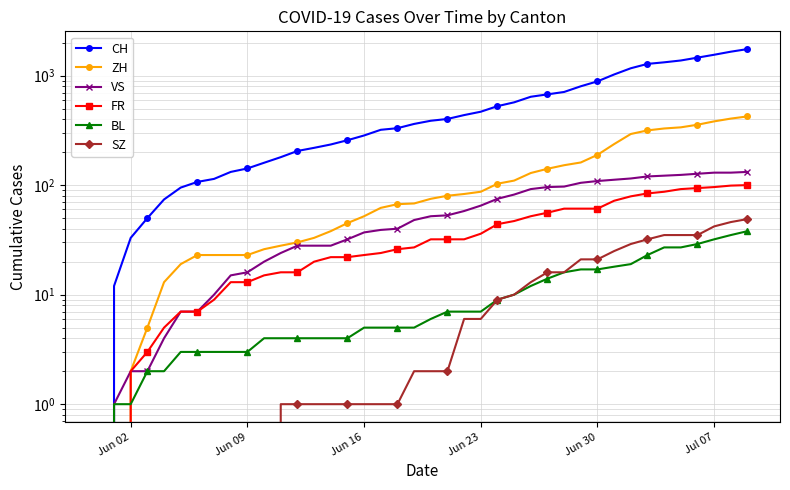

How many values in the VS series are below 52?

20